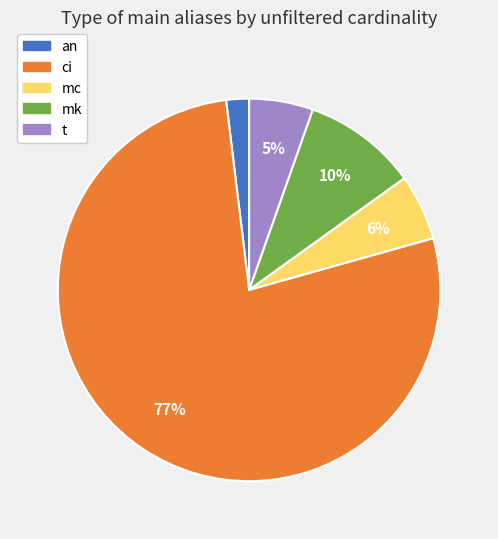

Between an and mc, which is larger?

mc